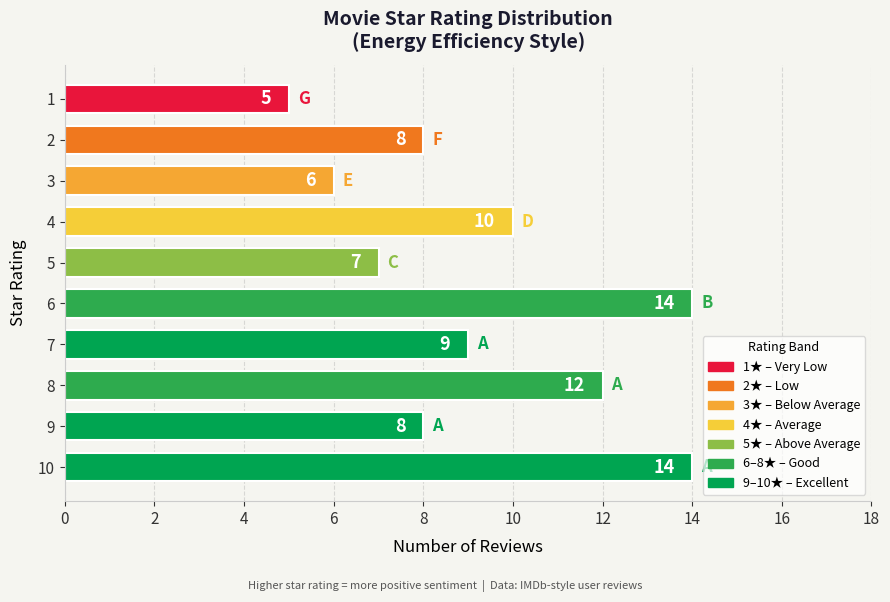

How many values are between 7 and 12?

6